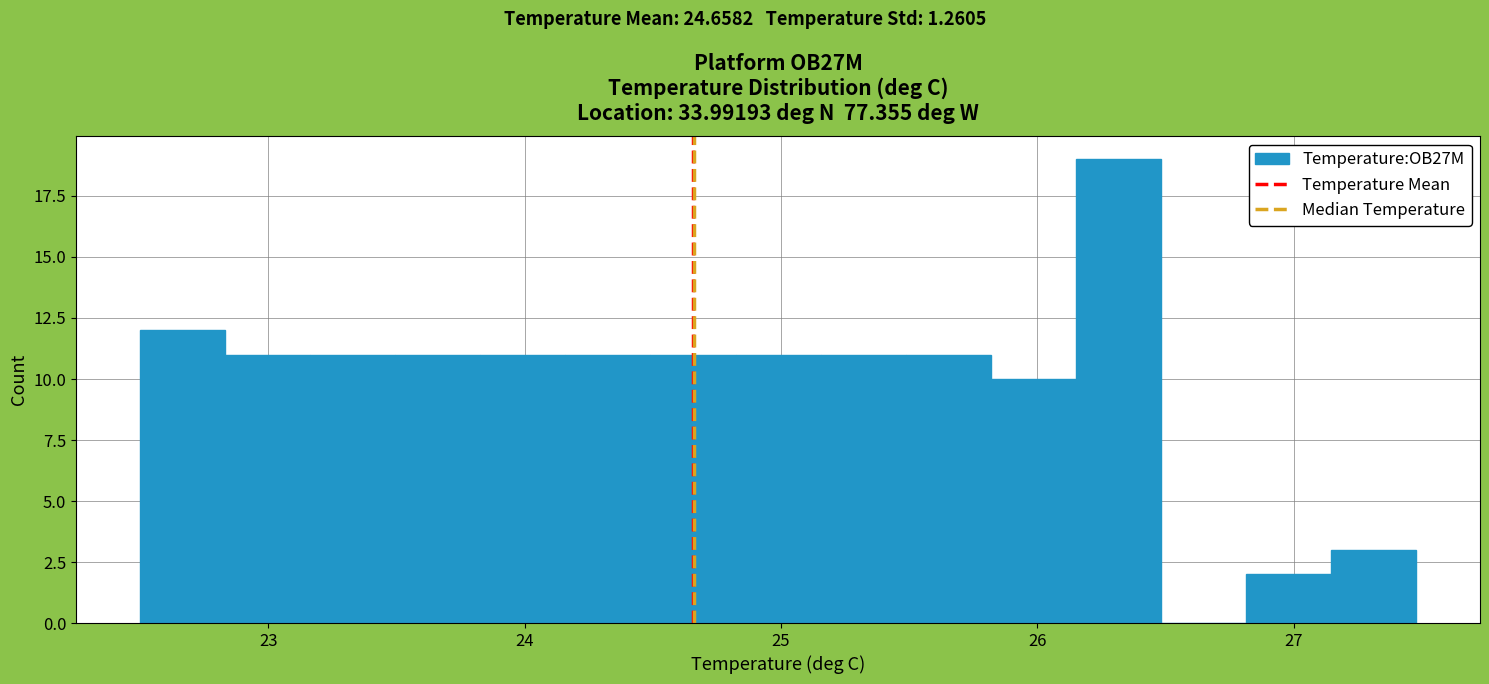

Read against the x-axis, roughly where is the centre of the tallest bar?

26.3